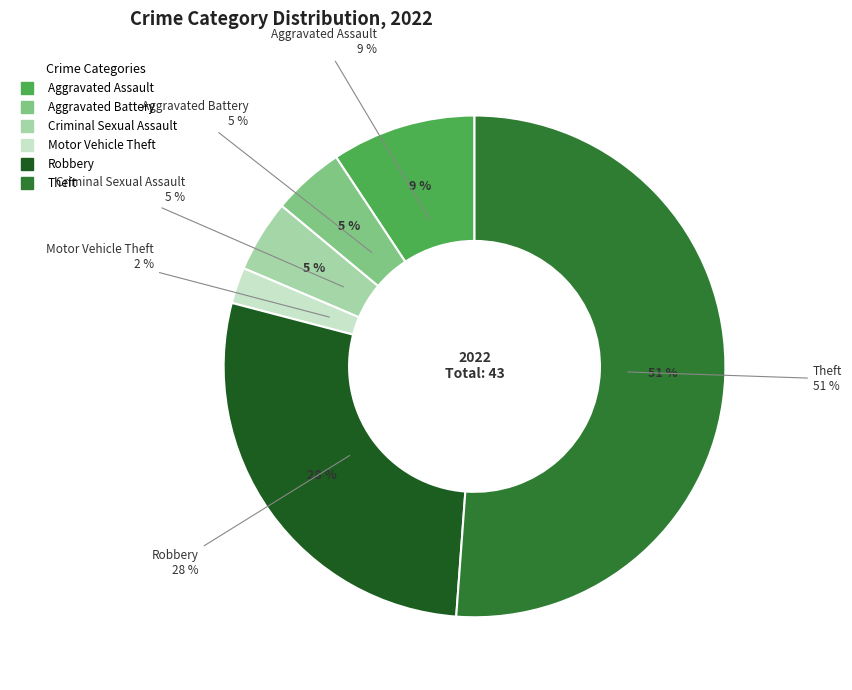

What percentage do Motor Vehicle Theft and Aggravated Assault together represent?

11.6%